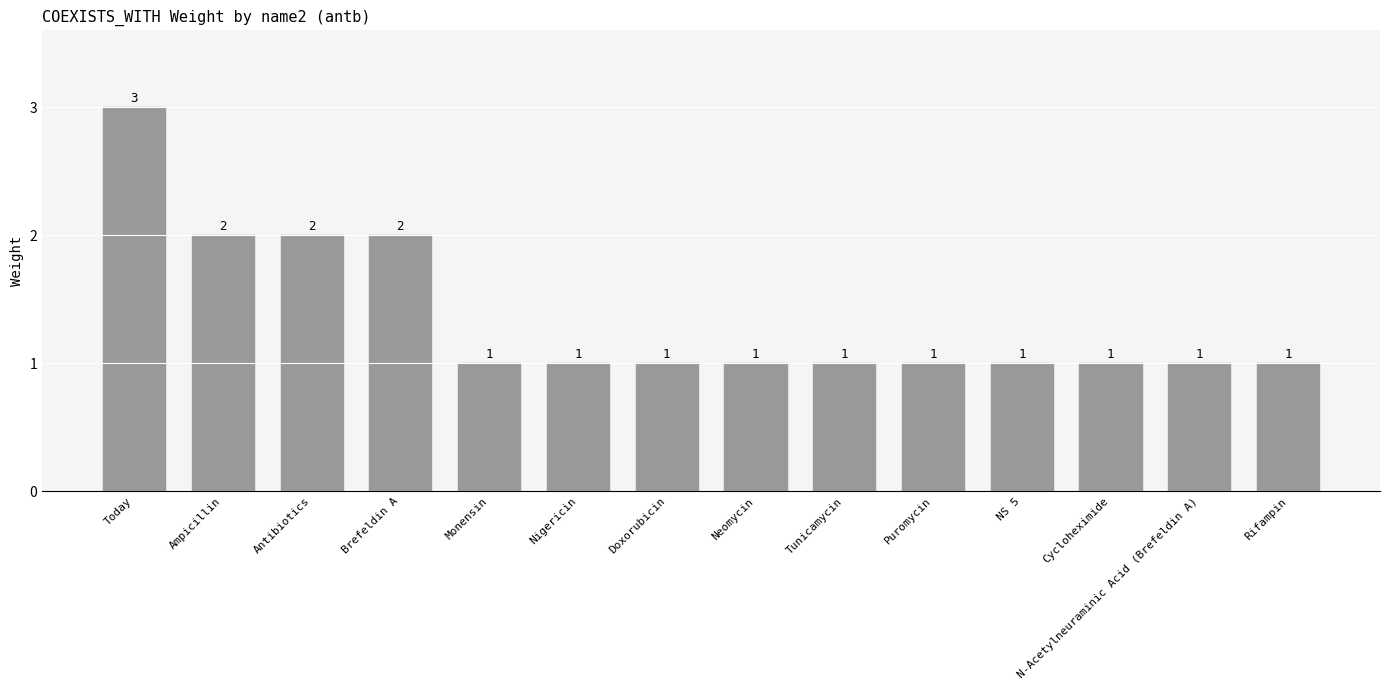

What is the sum of all values?

19